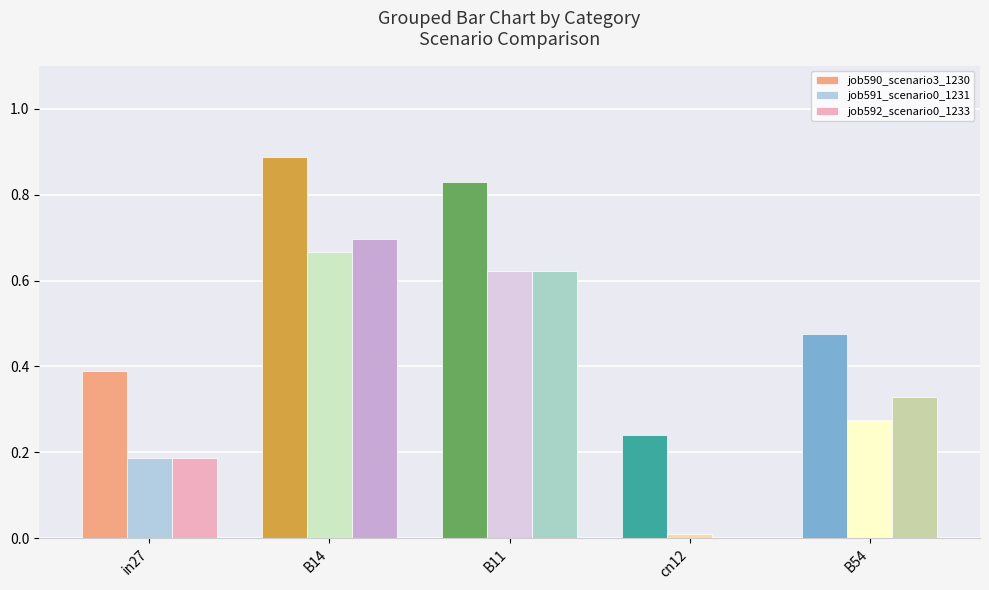

Which category has the highest value in the job591_scenario0_1231 series?

B14